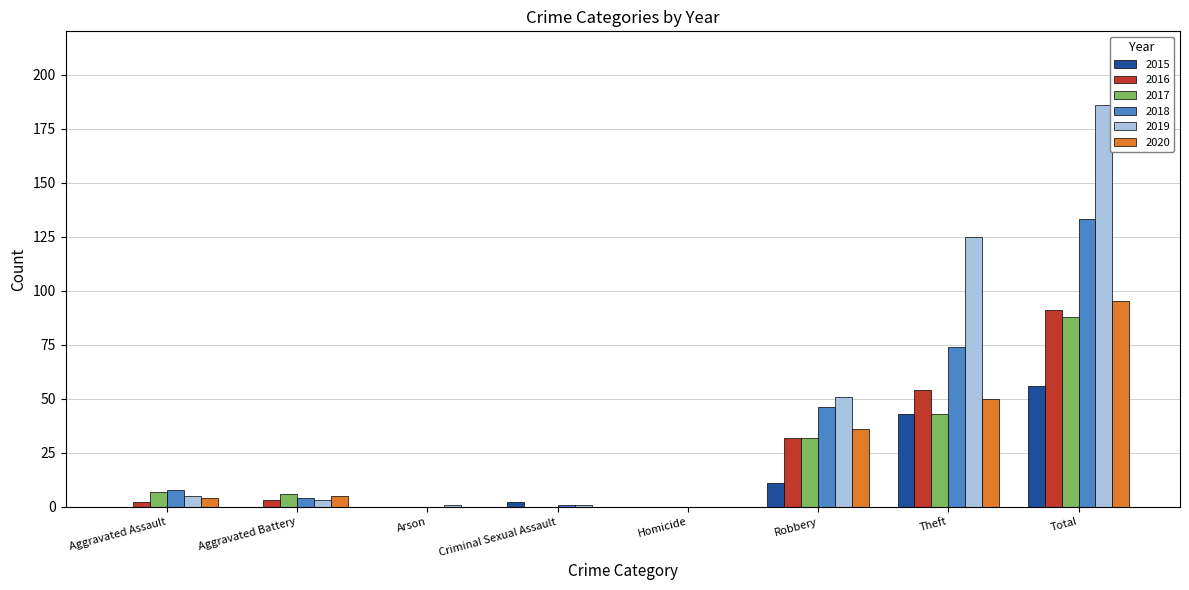

At which category does the chart reach its peak across all series?

Total